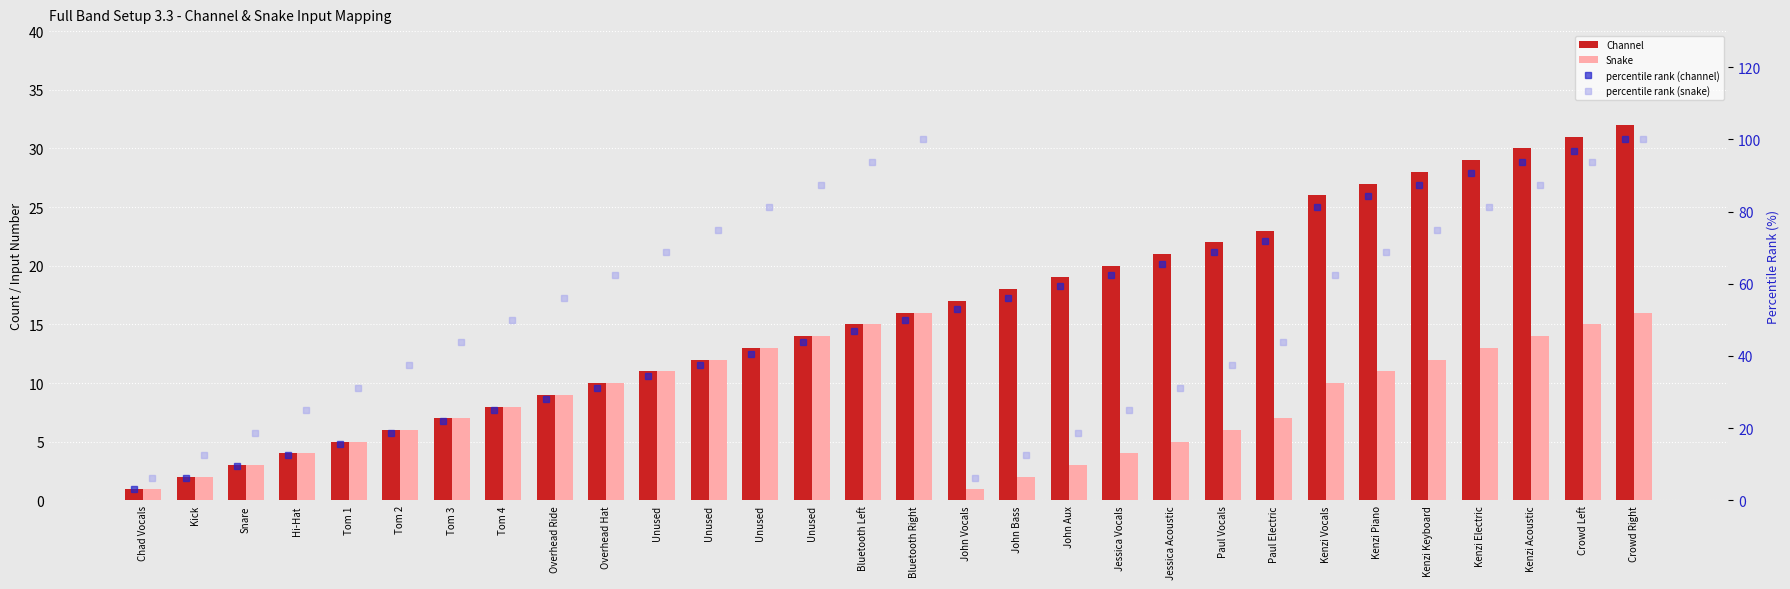

Between Tom 2 and Unused, which series saw the biggest shift?

percentile rank (snake)